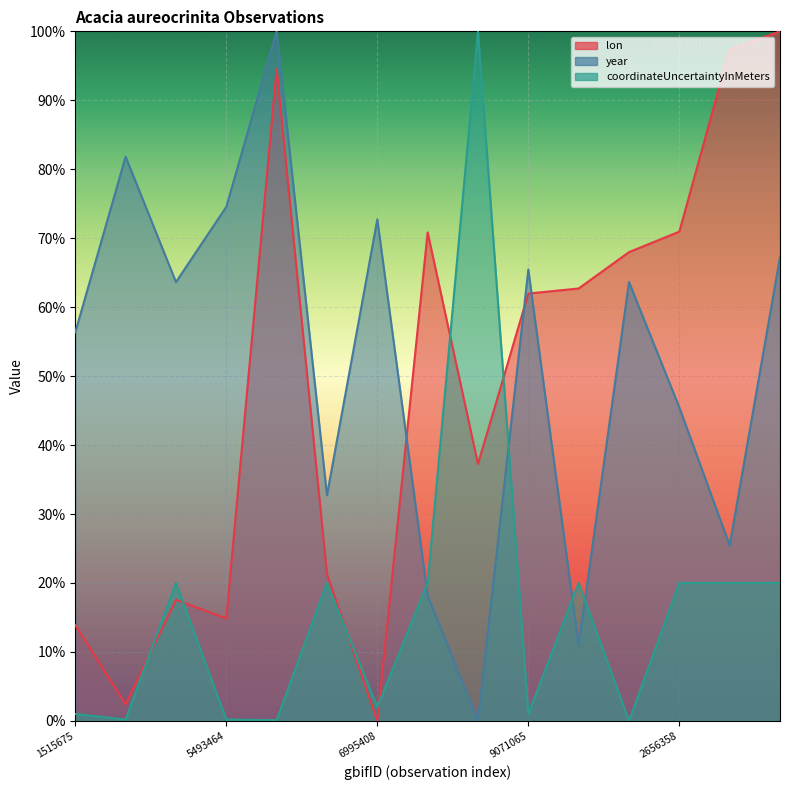

What is the difference between the lon values at 3781953262 and 1451547502?

46.7